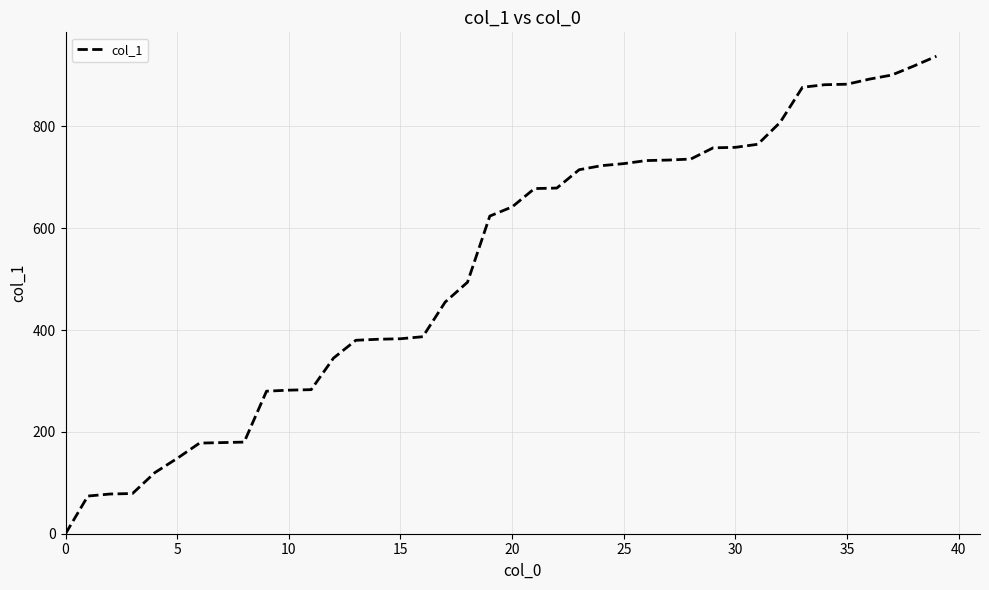

What is the difference between the maximum and minimum values?

938